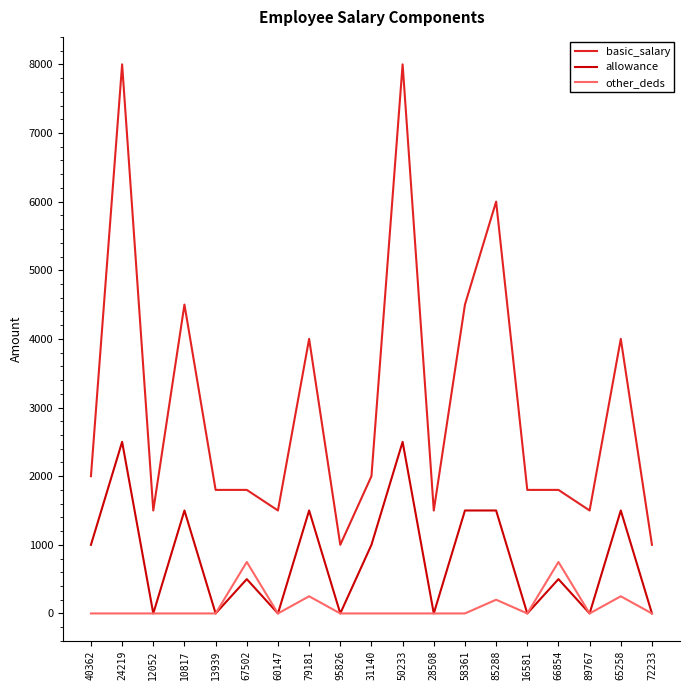

How many lines are shown in the chart?

3